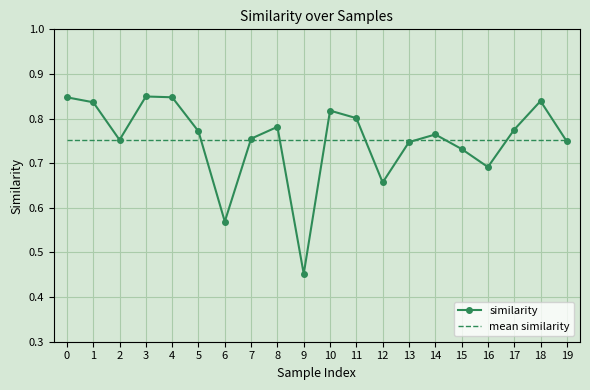

At which label does similarity reach its minimum?

9